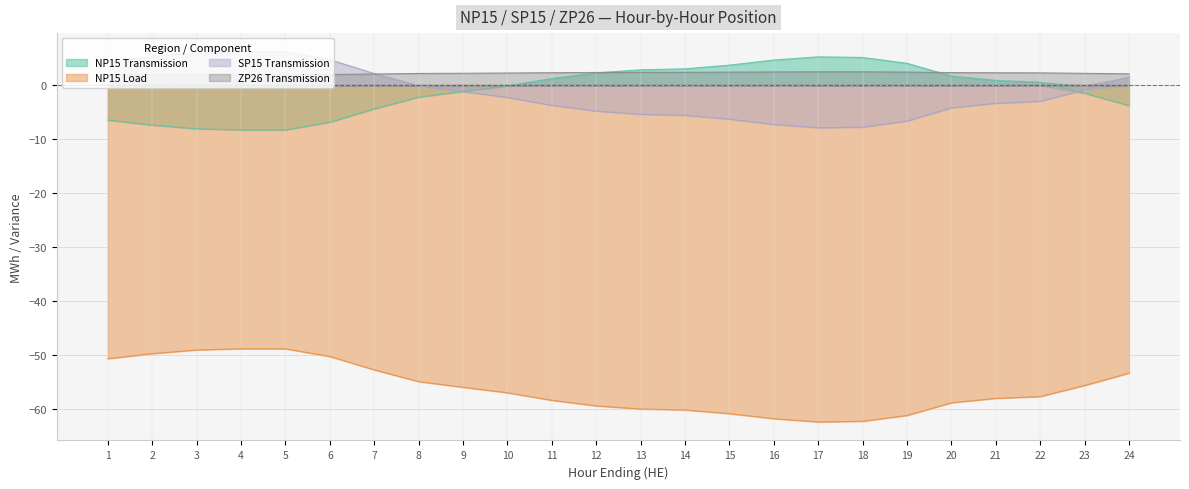

List the labels in order of NP15 Transmission value, smallest first.

4, 5, 3, 2, 6, 1, 7, 24, 8, 23, 9, 10, 22, 21, 11, 20, 12, 13, 14, 15, 19, 16, 18, 17